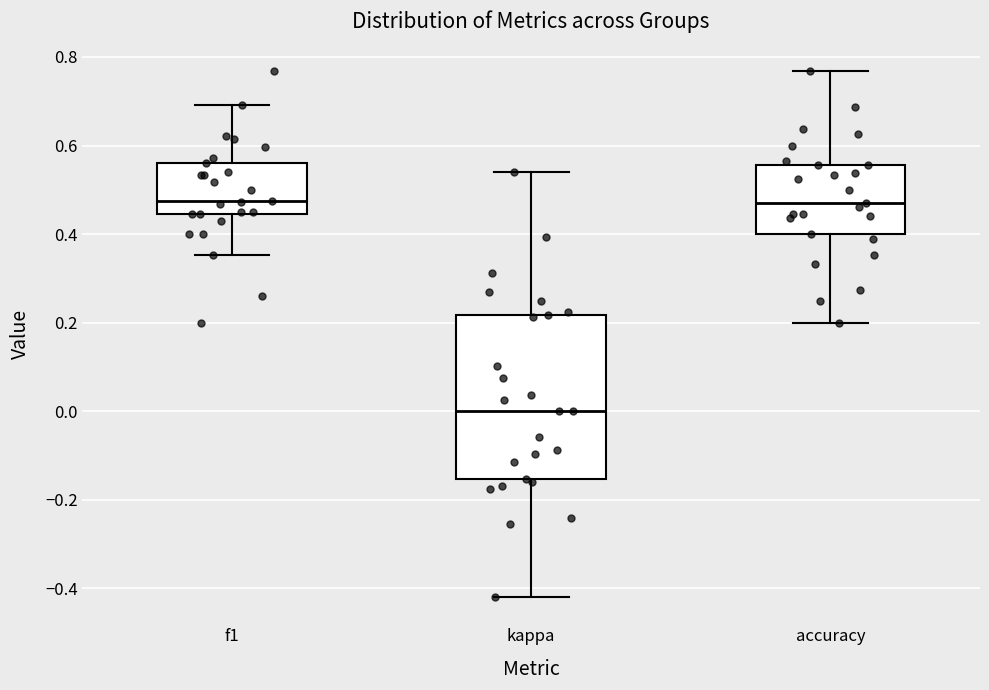

Reading left to right, read every box against the y-axis: the position of its median line, the range the box covers, and the ends of its whiskers. The values are not printed on the chart, so give them approximately, as read against the axis.

f1: median 0.48, box 0.44 to 0.56, whiskers 0.36 to 0.70
kappa: median 0.00, box -0.16 to 0.22, whiskers -0.42 to 0.54
accuracy: median 0.48, box 0.40 to 0.56, whiskers 0.20 to 0.76